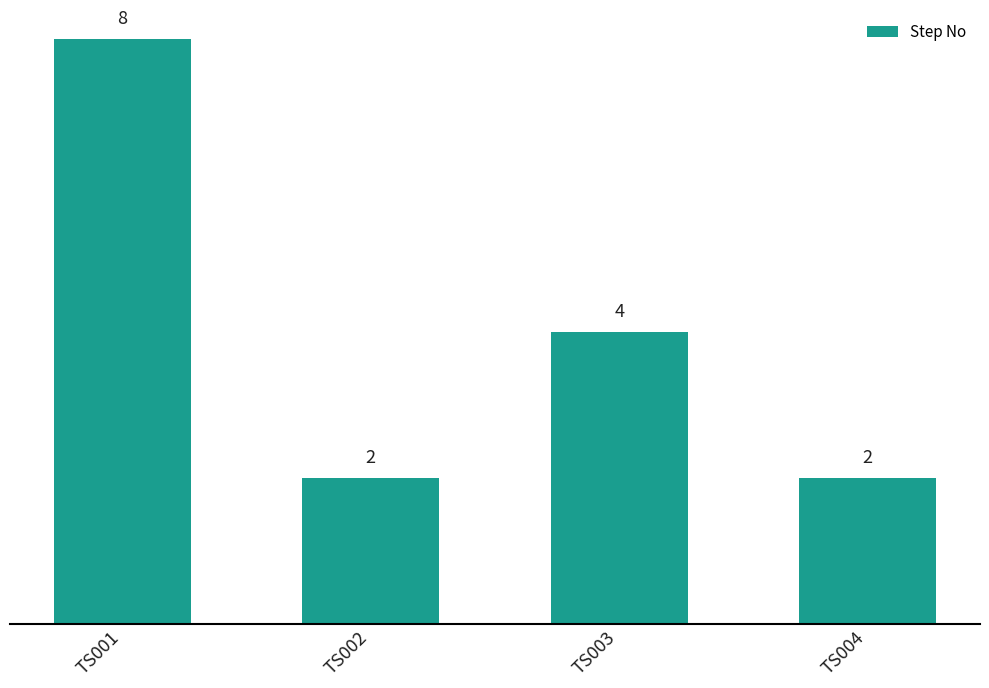

Is it true that the value at TS004 is 2?

True